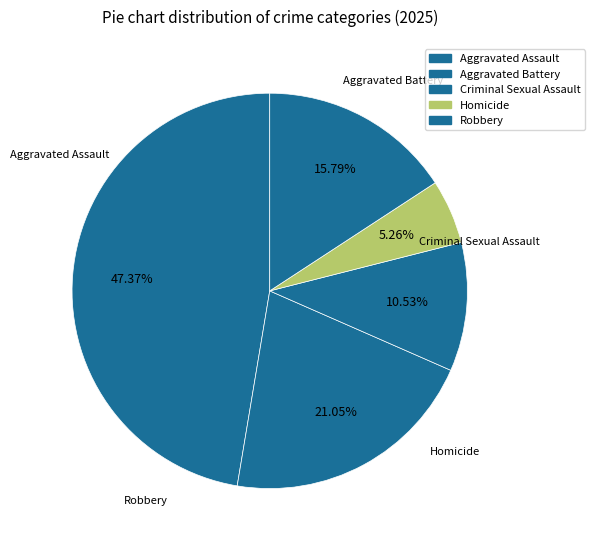

How many slices are in this pie chart?

5